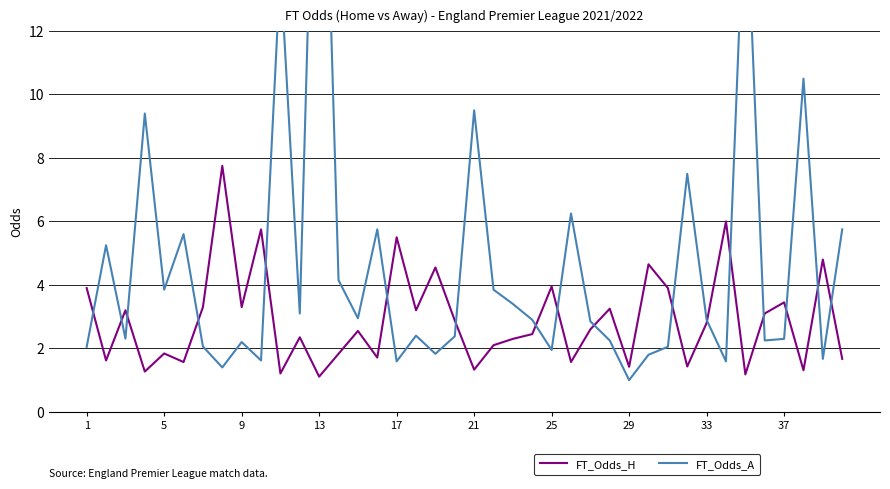

Which series has the largest total across all categories?

FT_Odds_A